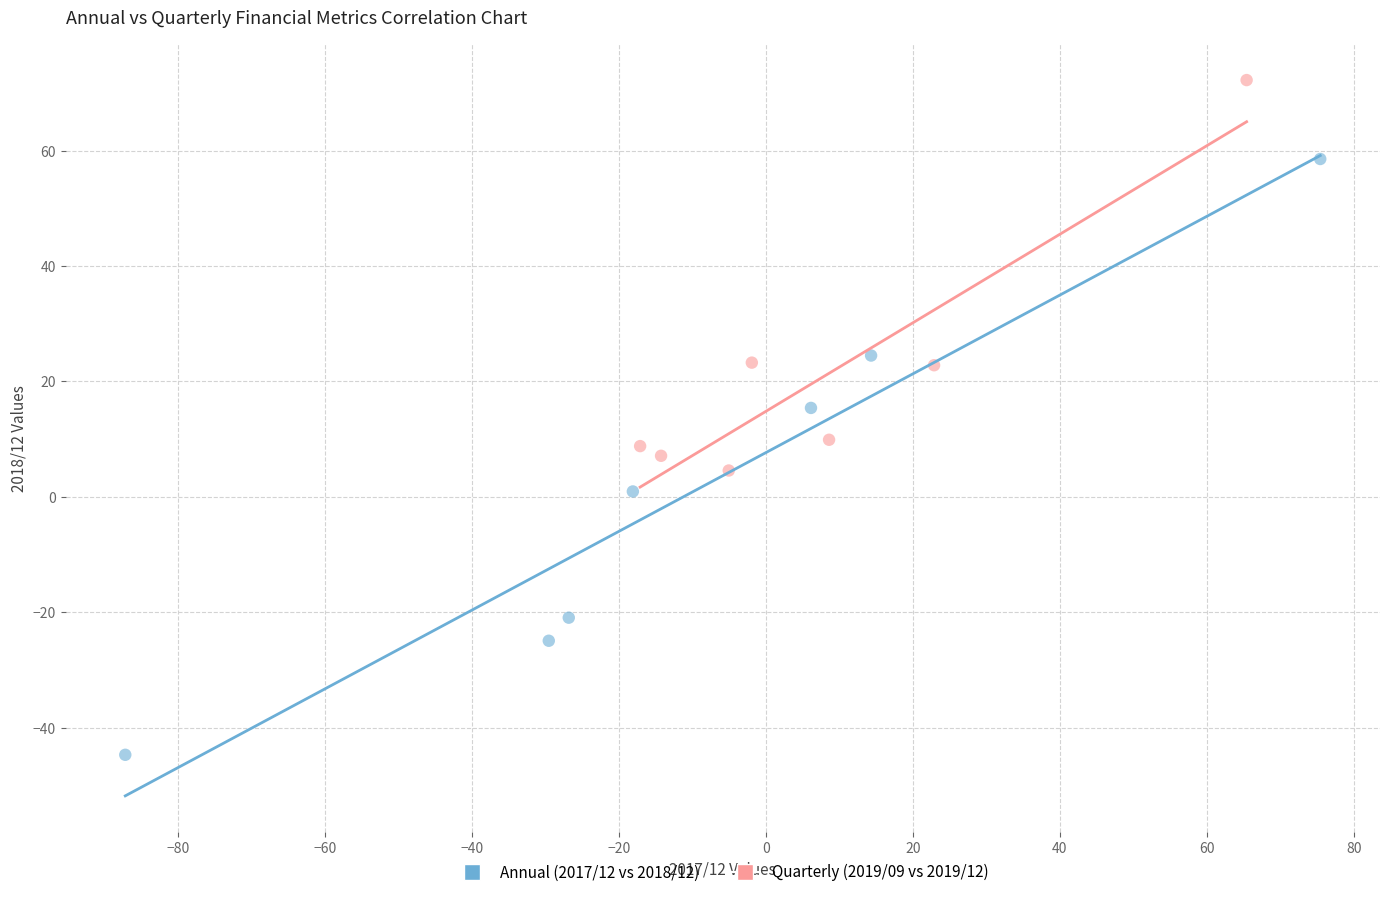

What are all the series names shown in the legend?

Annual (2017/12 vs 2018/12), Quarterly (2019/09 vs 2019/12)